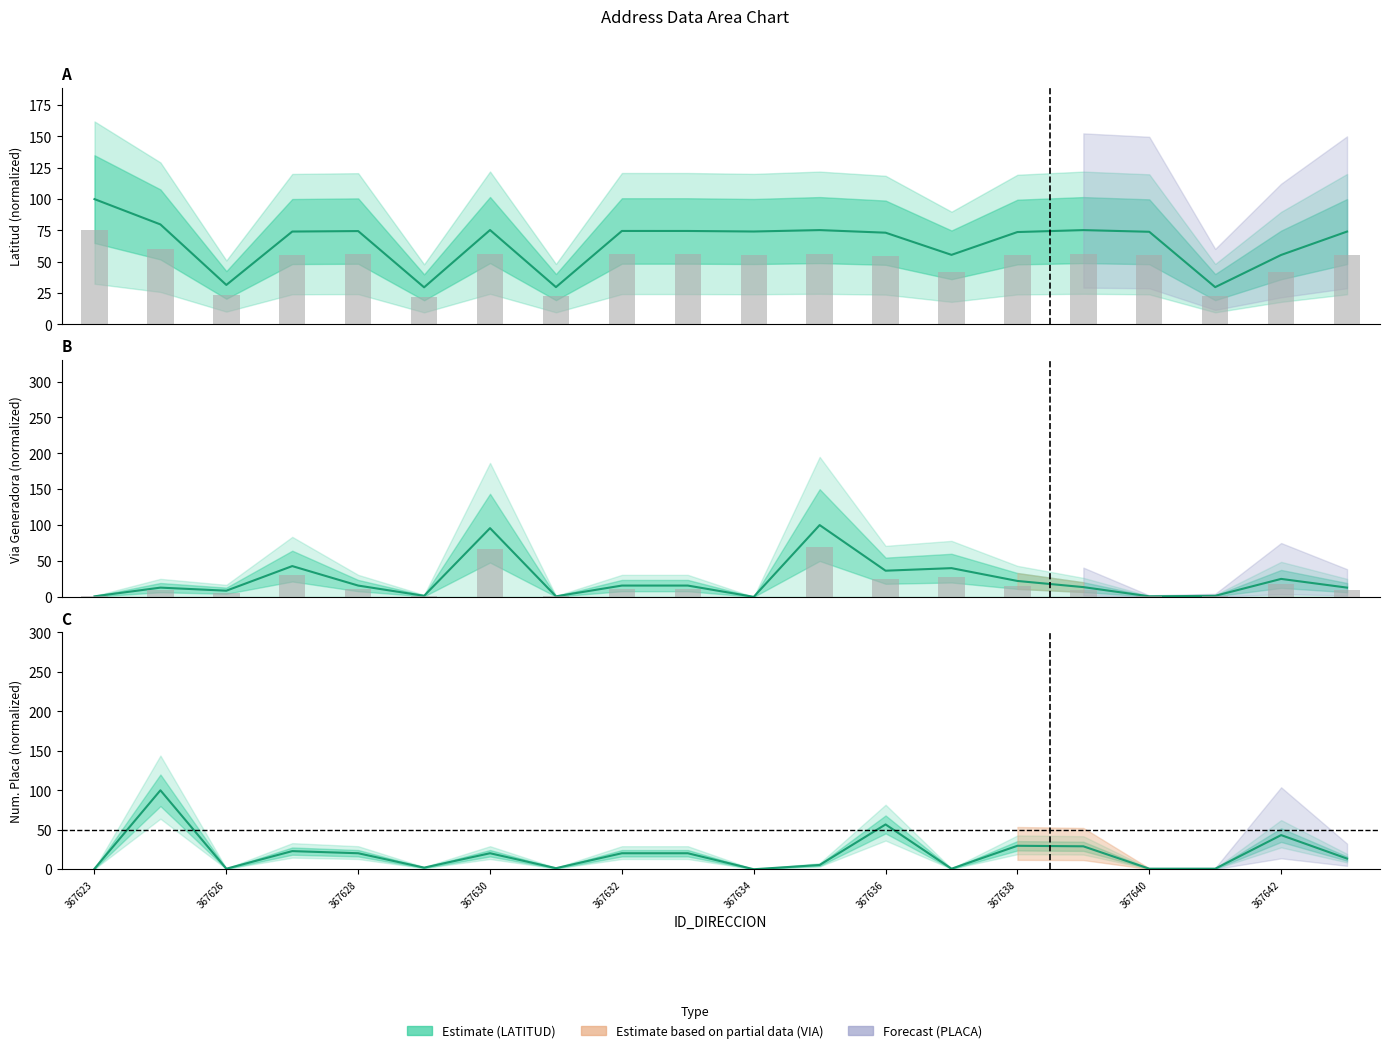

What is the greatest value displayed?

100.0